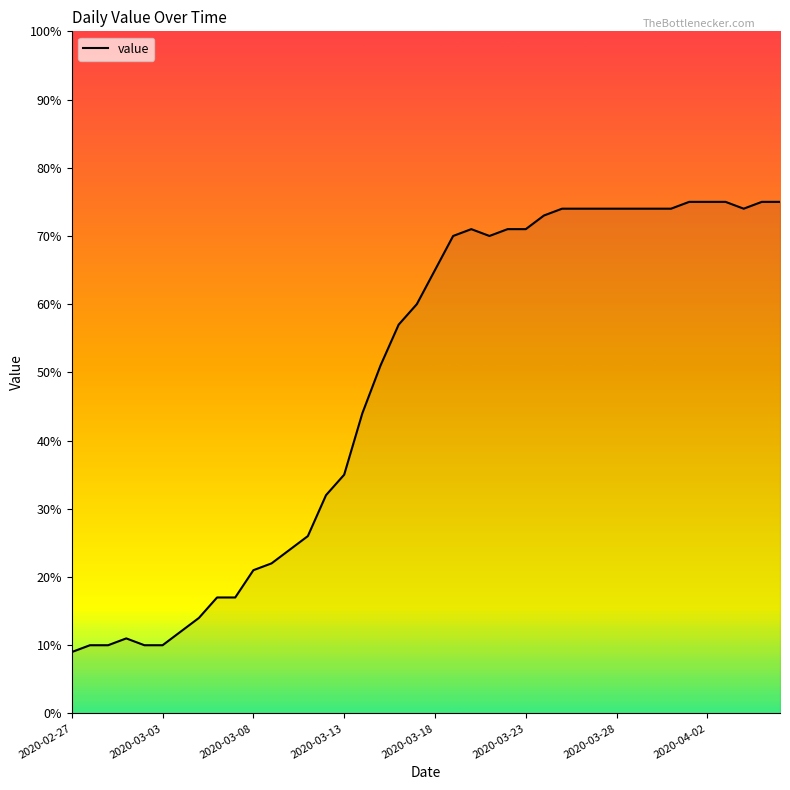

What is the smallest value displayed?

9